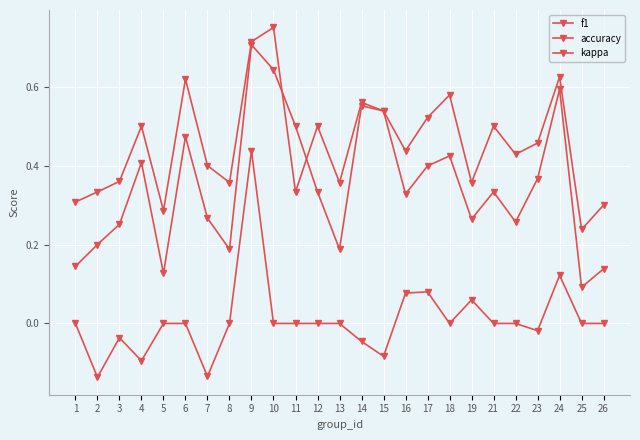

How many series are shown in this chart?

3